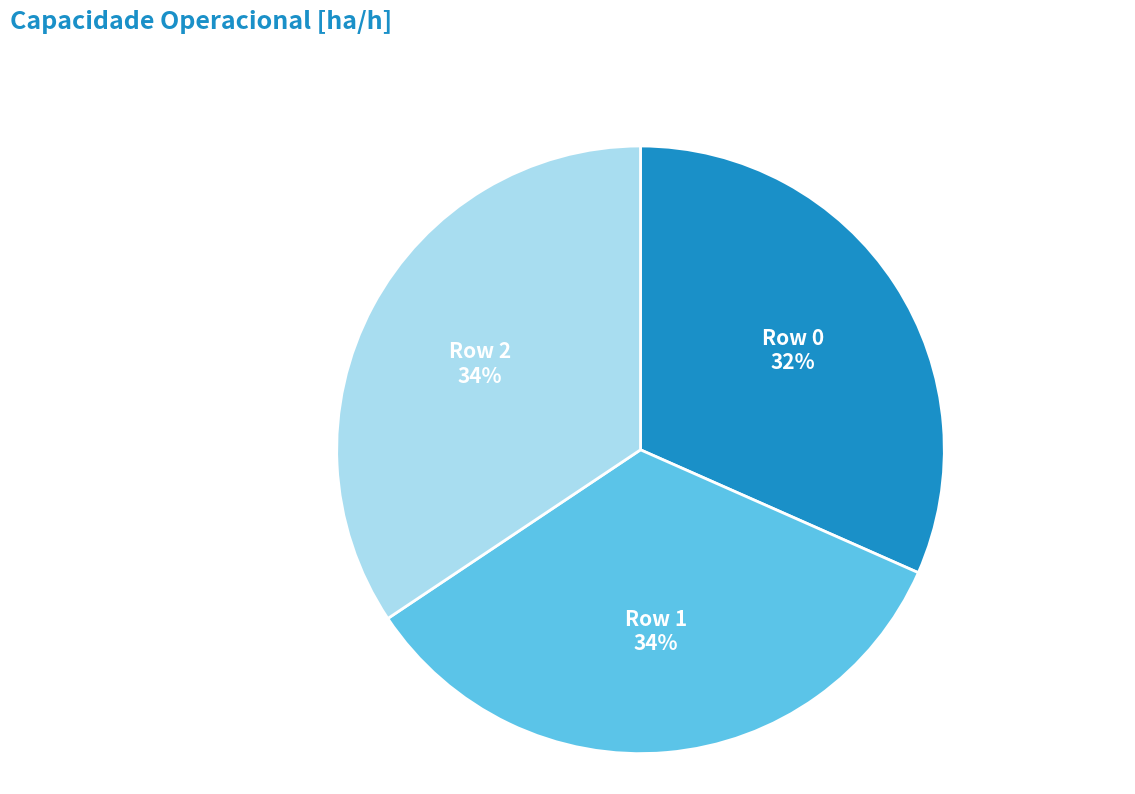

Is the sum of Row 2 and Row 0 greater than half?

Yes